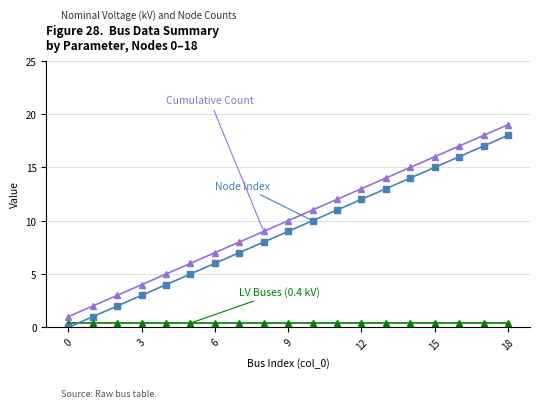

Reading left to right, extract all data points from this chart.

LV Buses (0.4 kV): 0.4	0.4	0.4	0.4	0.4	0.4	0.4	0.4	0.4	0.4	0.4	0.4	0.4	0.4	0.4	0.4	0.4	0.4	0.4
Node Index: 0.0	1.0	2.0	3.0	4.0	5.0	6.0	7.0	8.0	9.0	10.0	11.0	12.0	13.0	14.0	15.0	16.0	17.0	18.0
Cumulative Count: 1.0	2.0	3.0	4.0	5.0	6.0	7.0	8.0	9.0	10.0	11.0	12.0	13.0	14.0	15.0	16.0	17.0	18.0	19.0